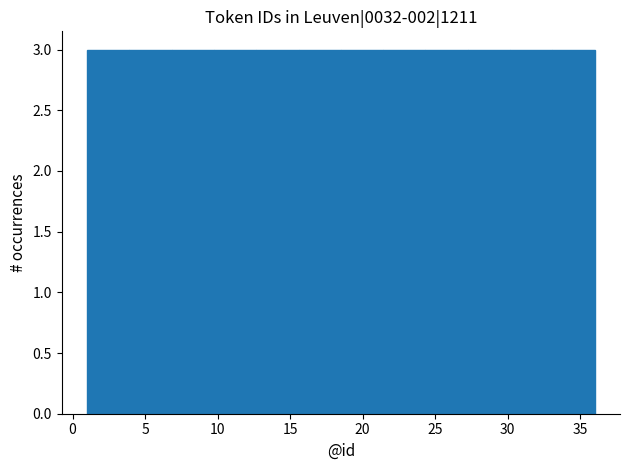

Reading left to right, list every bar in this chart as the range it spans on the x-axis followed by its height. Neither the bar edges nor the heights are printed on the chart, so give them approximately, as read against the axes.

1.0 to 4.0: 3
4.0 to 7.0: 3
7.0 to 10.0: 3
10.0 to 12.5: 3
12.5 to 15.5: 3
15.5 to 18.5: 3
18.5 to 21.5: 3
21.5 to 24.5: 3
24.5 to 27.5: 3
27.5 to 30.0: 3
30.0 to 33.0: 3
33.0 to 36.0: 3